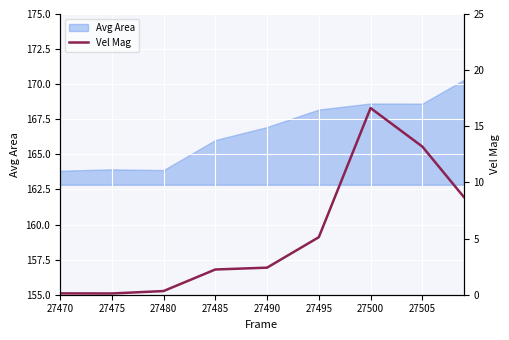

Which label corresponds to the smallest value in the chart?

27475